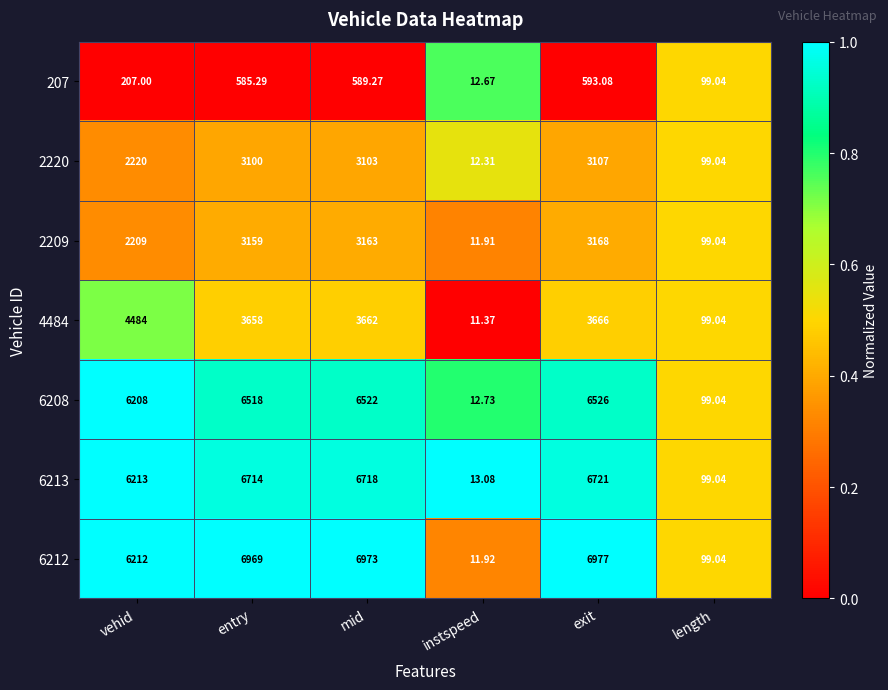

What is the total value across all series at entry?

30703.3